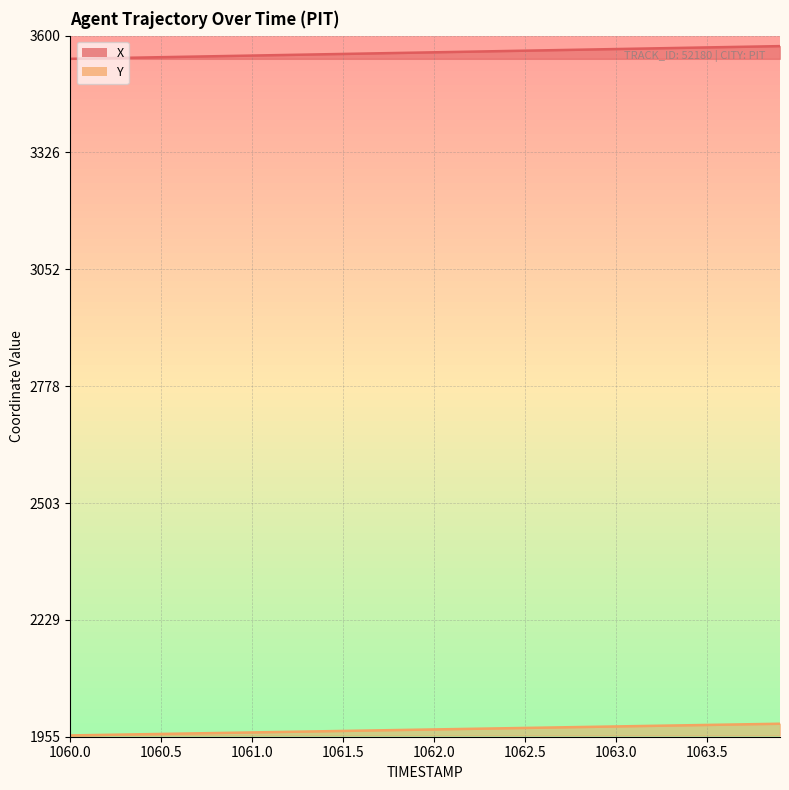

What is the sum of the X values at 1060.5 and 1060.0?

7095.0